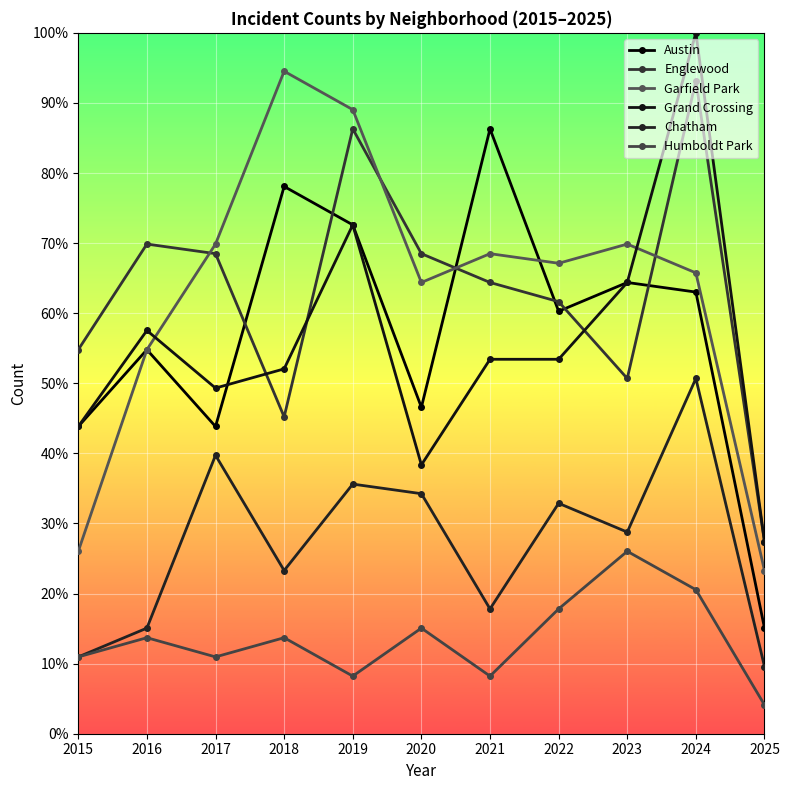

The value of Humboldt Park at 2024 is 20.5. True or false?

True